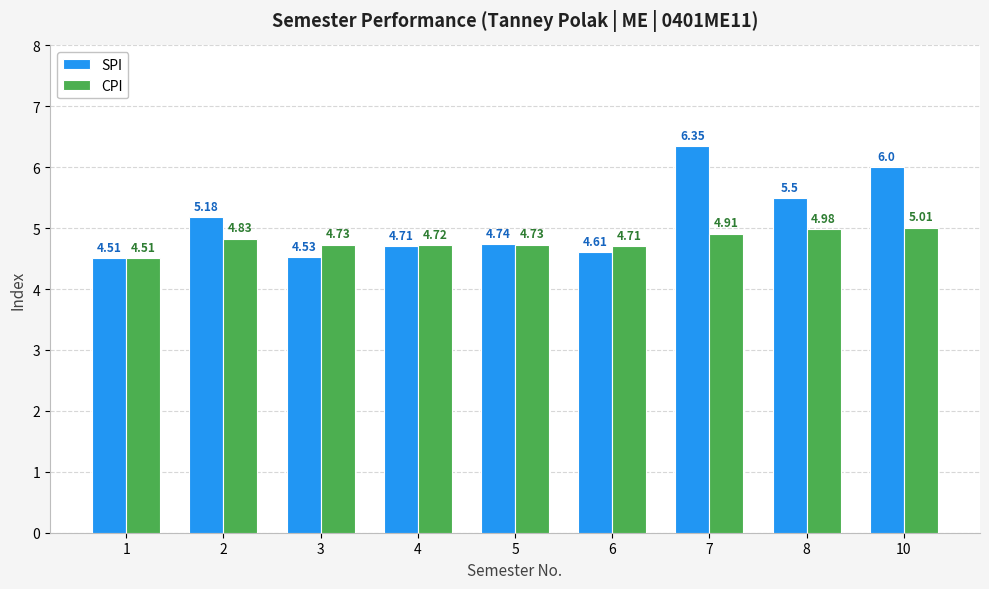

What value does the SPI series have at 6?

4.6